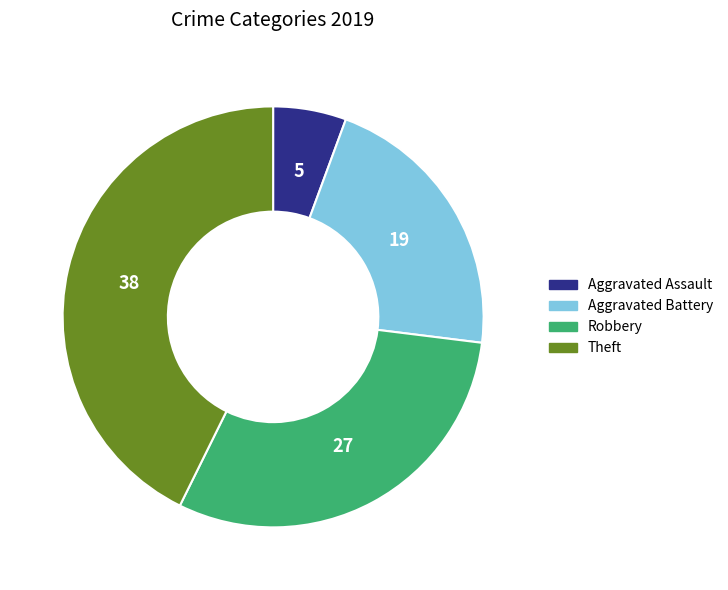

Is there any slice that represents more than half of the pie?

No